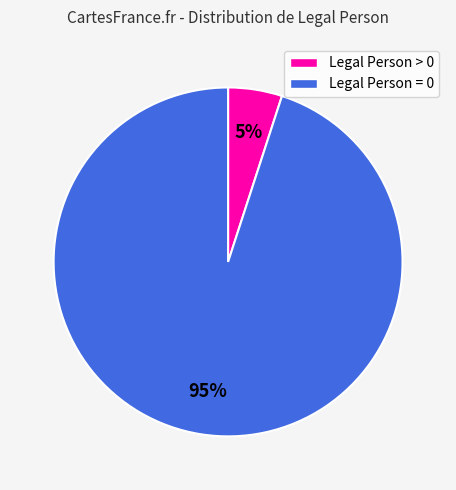

To the nearest percent, what is the difference between the largest and smallest slice percentages?

90%